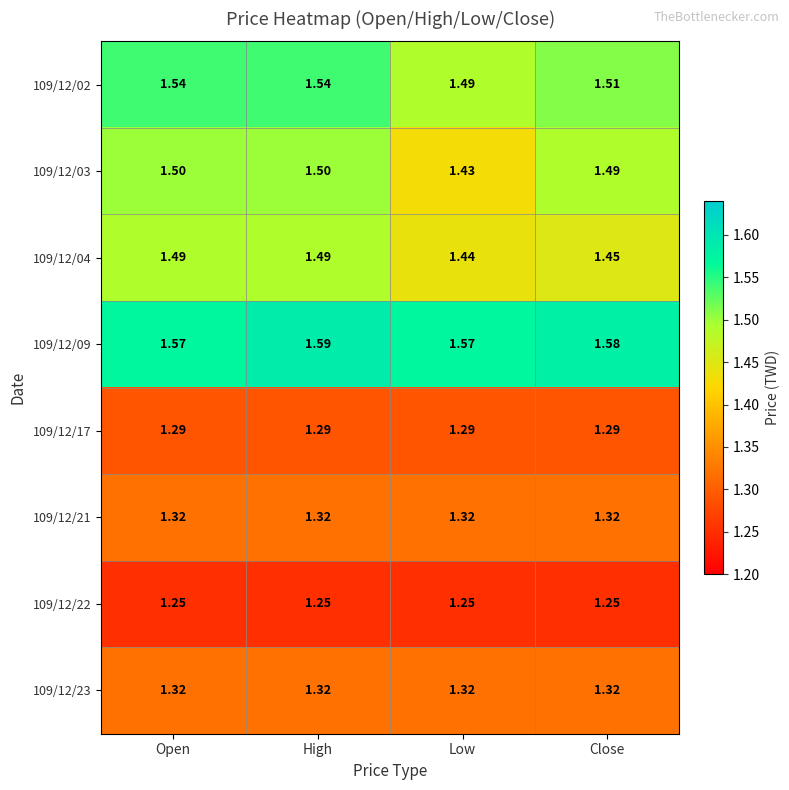

Is the value of 109/12/02 at Low greater than the value of 109/12/22 at High?

Yes